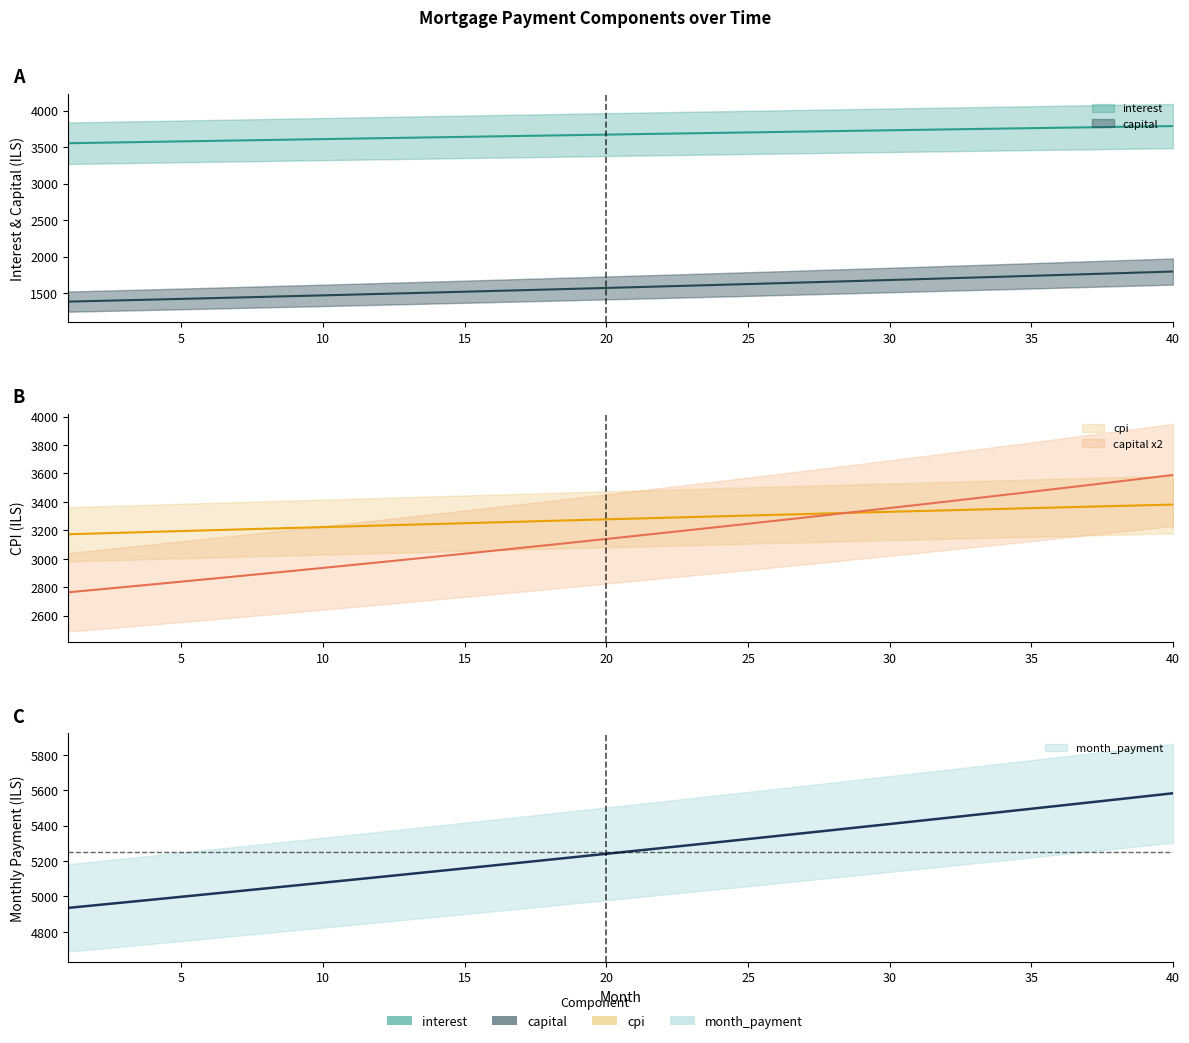

Is the value of cpi at 2 greater than the value of interest at 3?

No